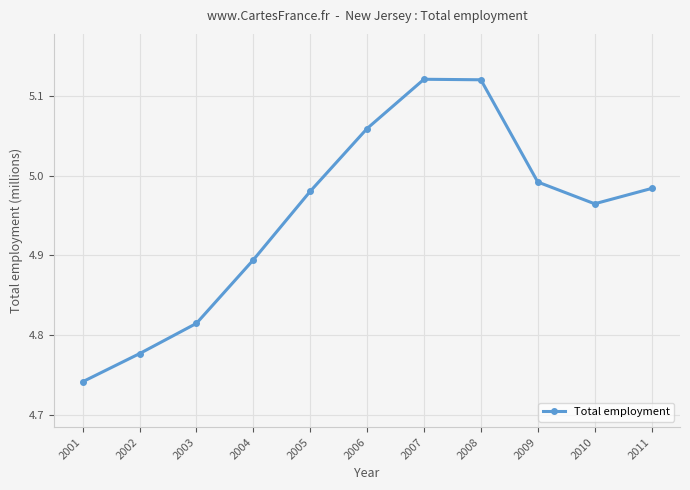

Which label corresponds to the smallest value in the chart?

2001